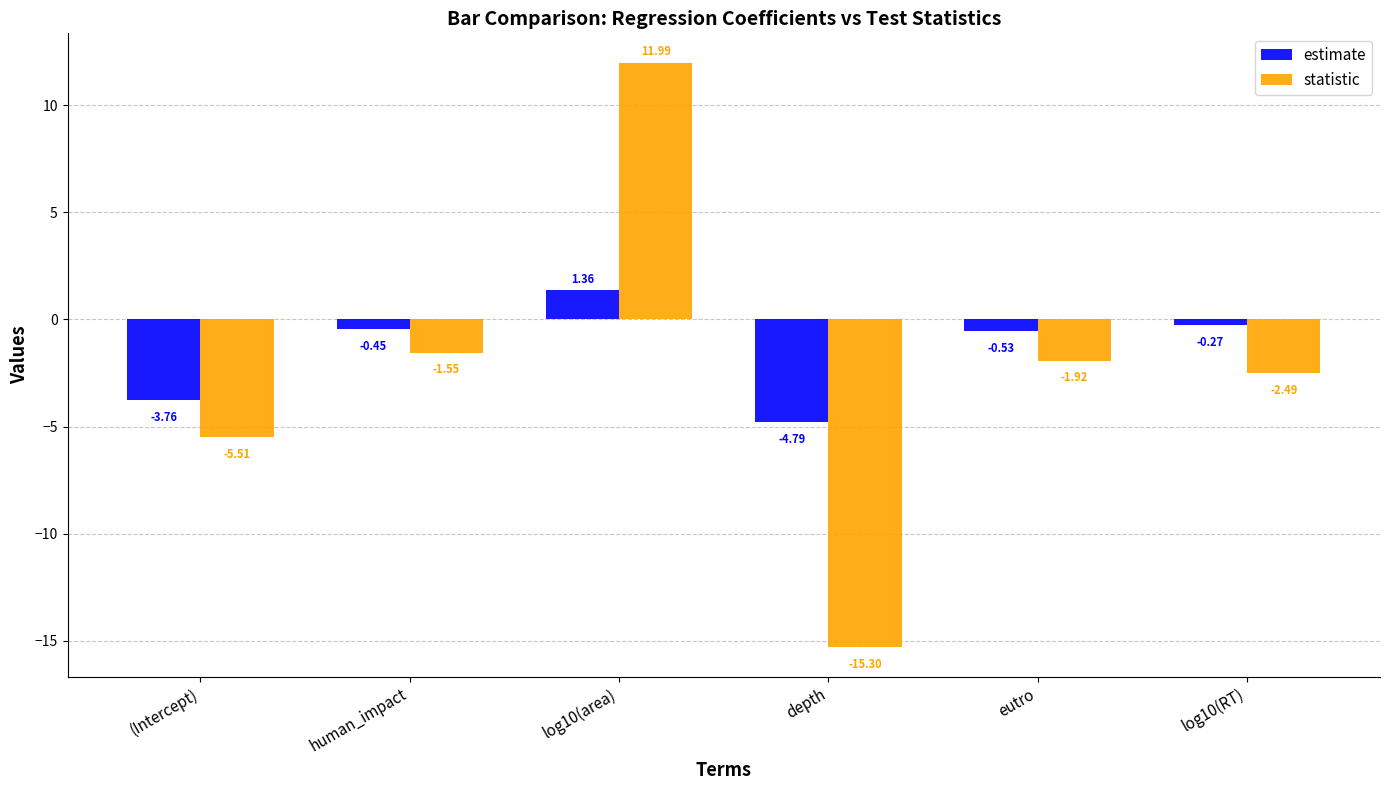

How many negative values does the statistic series have?

5